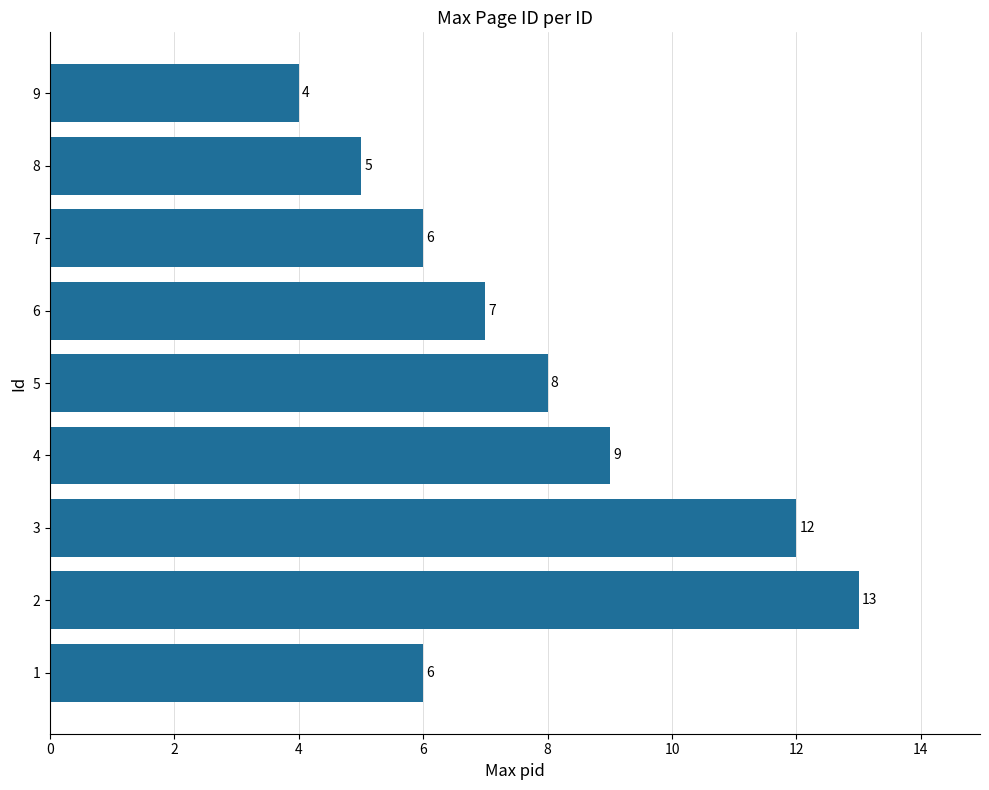

Which has a higher value, 9 or 4?

4